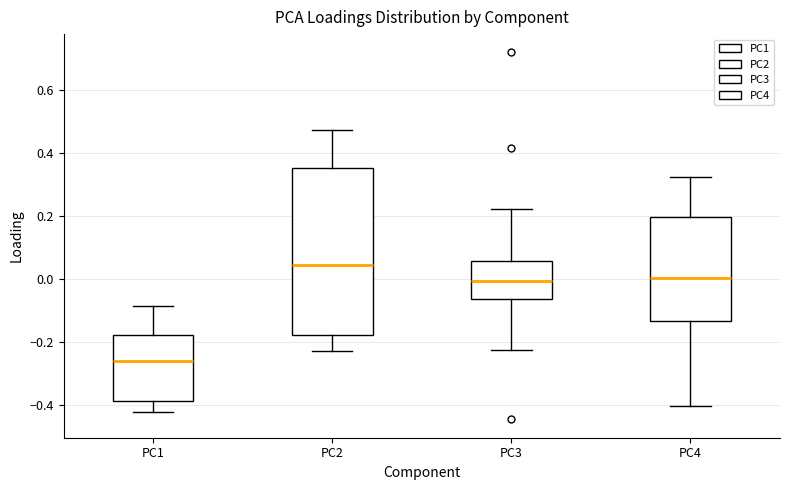

Reading left to right, transcribe this box plot: for each box, give where its median line is, the range the box spans, and where its two whiskers end, as read against the y-axis. The values are not printed on the chart, so give them approximately, as read against the axis.

PC1: median -0.26, box -0.38 to -0.18, whiskers -0.42 to -0.08
PC2: median 0.04, box -0.18 to 0.36, whiskers -0.22 to 0.48
PC3: median 0.00, box -0.06 to 0.06, whiskers -0.22 to 0.22
PC4: median 0.00, box -0.14 to 0.20, whiskers -0.40 to 0.32